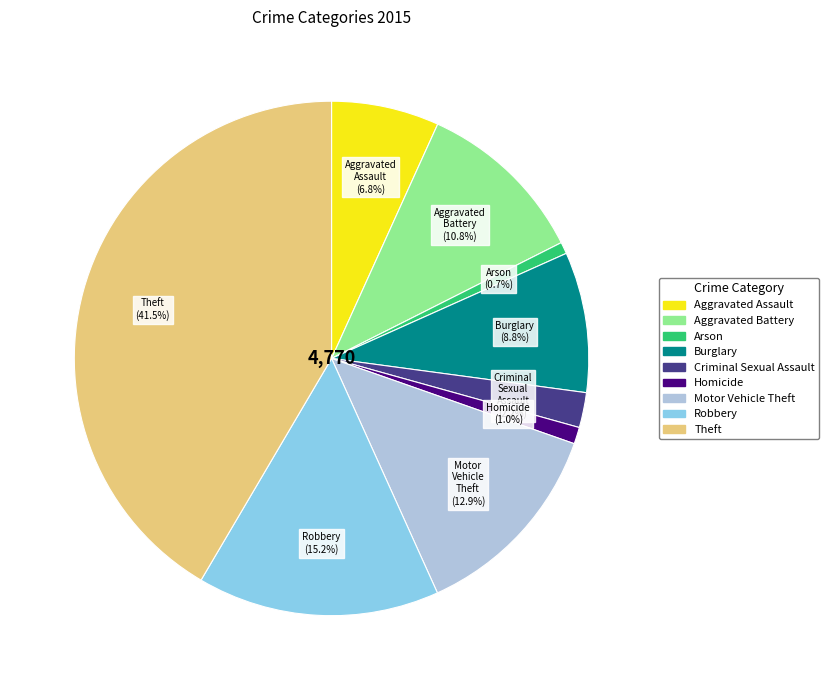

How many slices are in this pie chart?

9